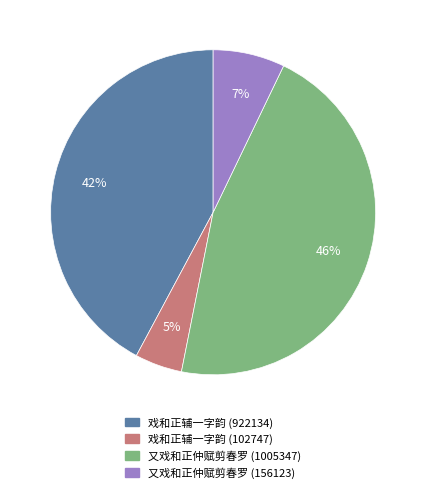

Is the sum of 戏和正辅一字韵 (102747) and 戏和正辅一字韵 (922134) greater than half?

No